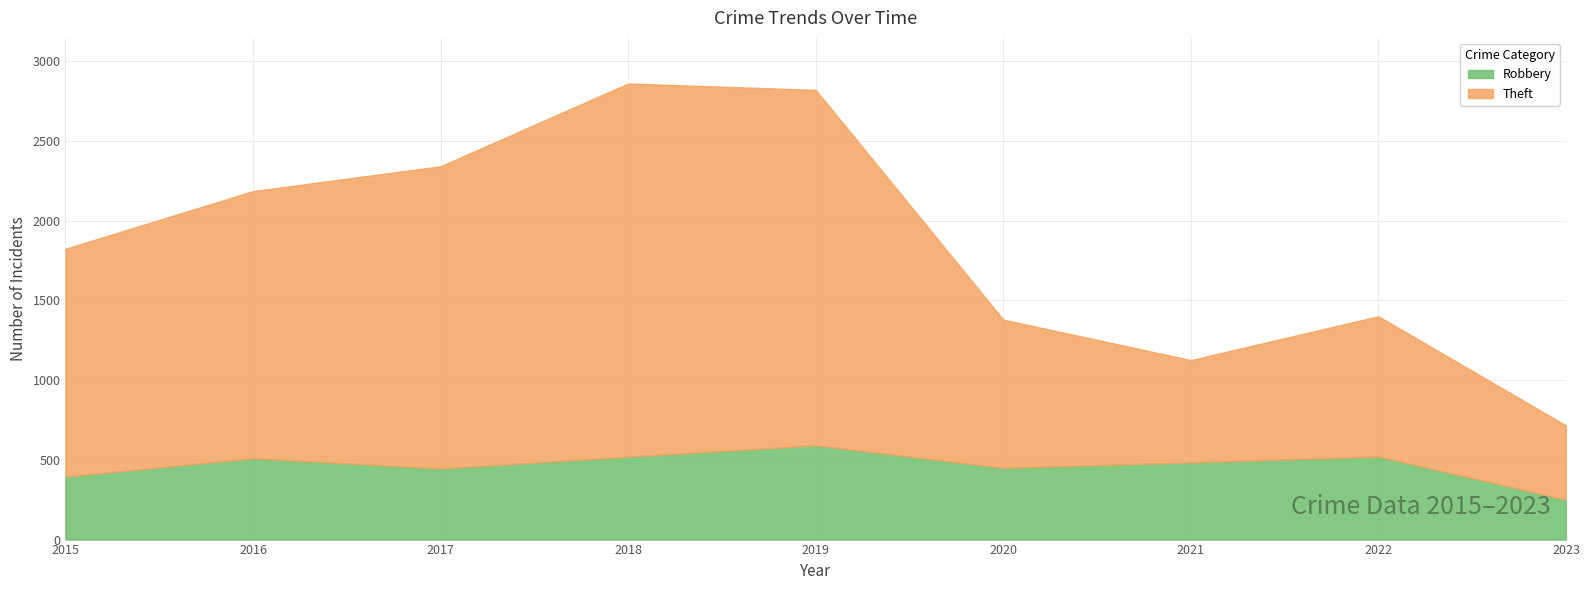

How many categories are shown in the chart?

9